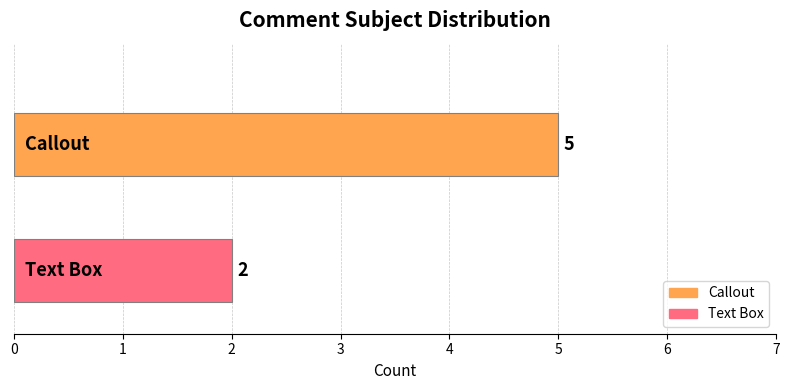

Which series has the widest spread of values?

Callout